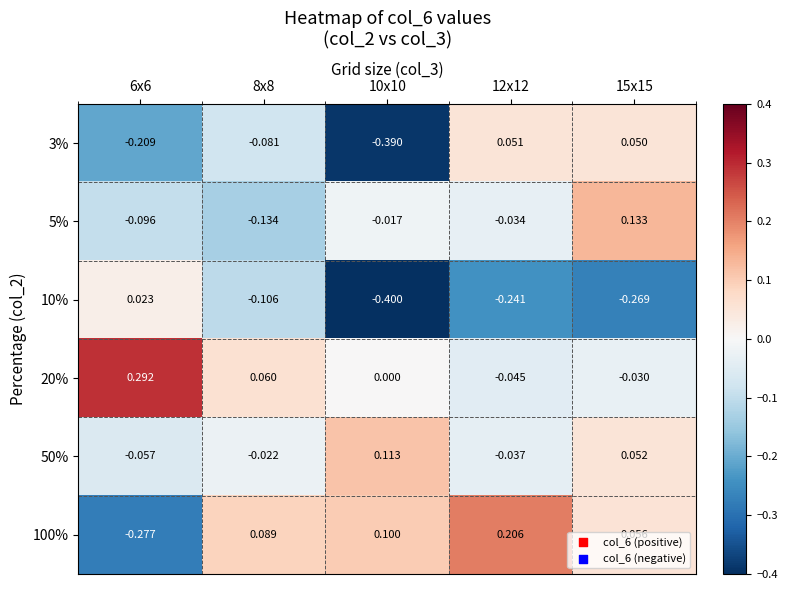

Is the value of 10% at 8x8 greater than the value of 3% at 12x12?

No